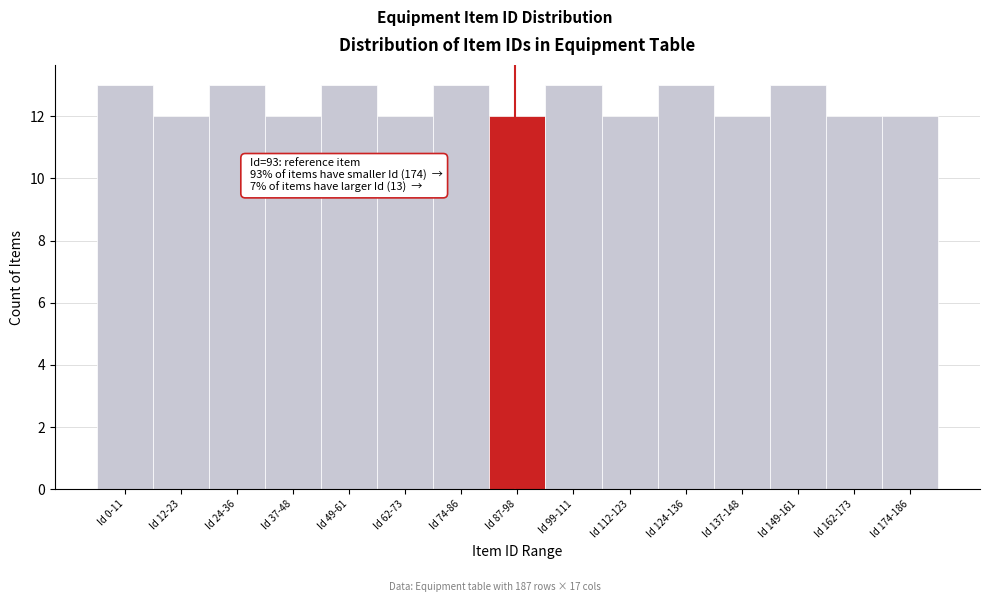

Reading right to left, transcribe all the data shown in this chart.

12	12	13	12	13	12	13	12	13	12	13	12	13	12	13